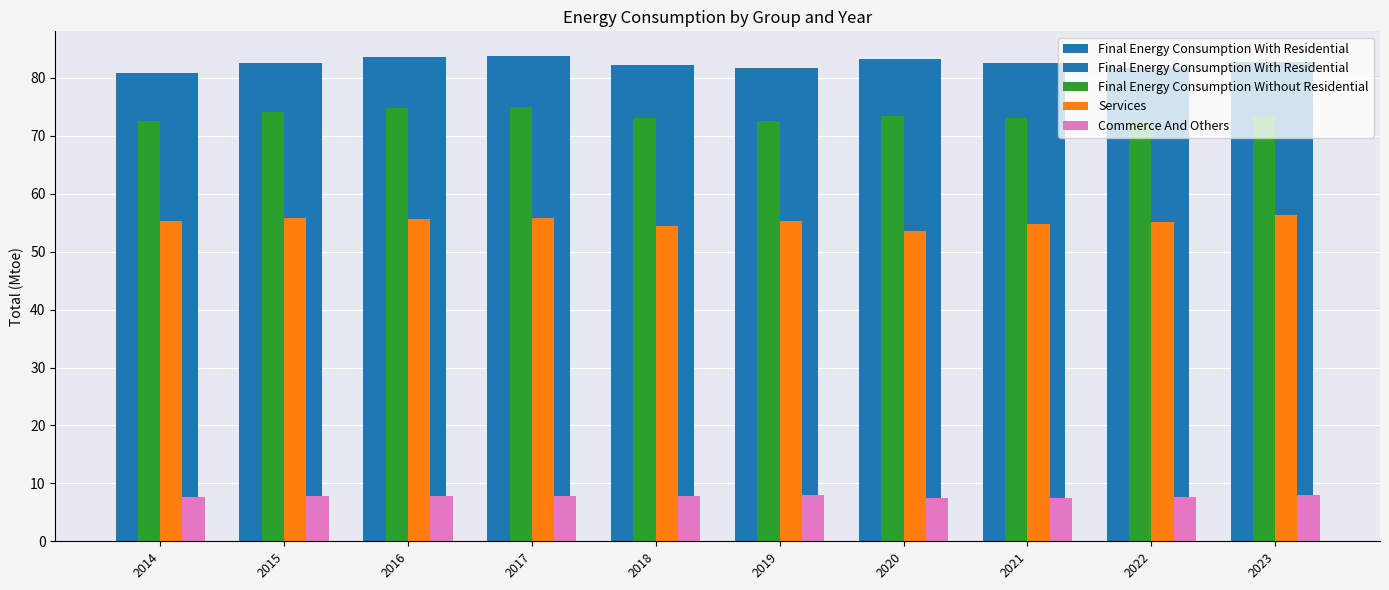

Reading left to right, list all the values displayed in this chart.

Final Energy Consumption With Residential: 80.9	82.6	83.6	83.8	82.2	81.7	83.3	82.6	81.7	82.8
Final Energy Consumption Without Residential: 72.6	74.0	74.8	74.9	73.1	72.6	73.5	73.1	72.5	73.4
Services: 55.3	55.8	55.7	55.8	54.4	55.3	53.6	54.7	55.2	56.4
Commerce And Others: 7.6	7.8	7.8	7.8	7.8	8.0	7.5	7.5	7.7	8.0